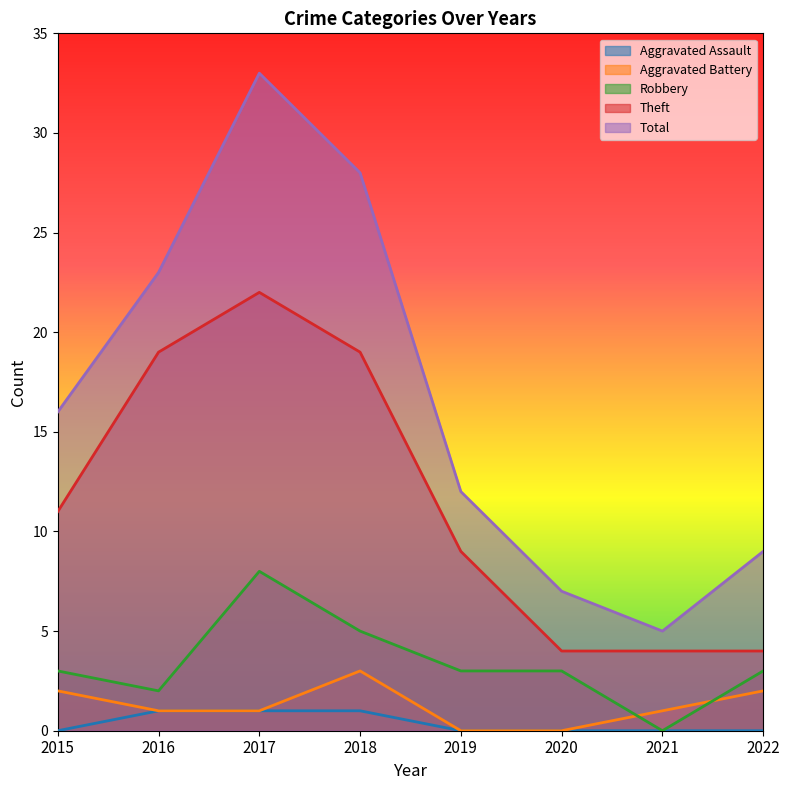

What are all the series names shown in the legend?

Aggravated Assault, Aggravated Battery, Robbery, Theft, Total